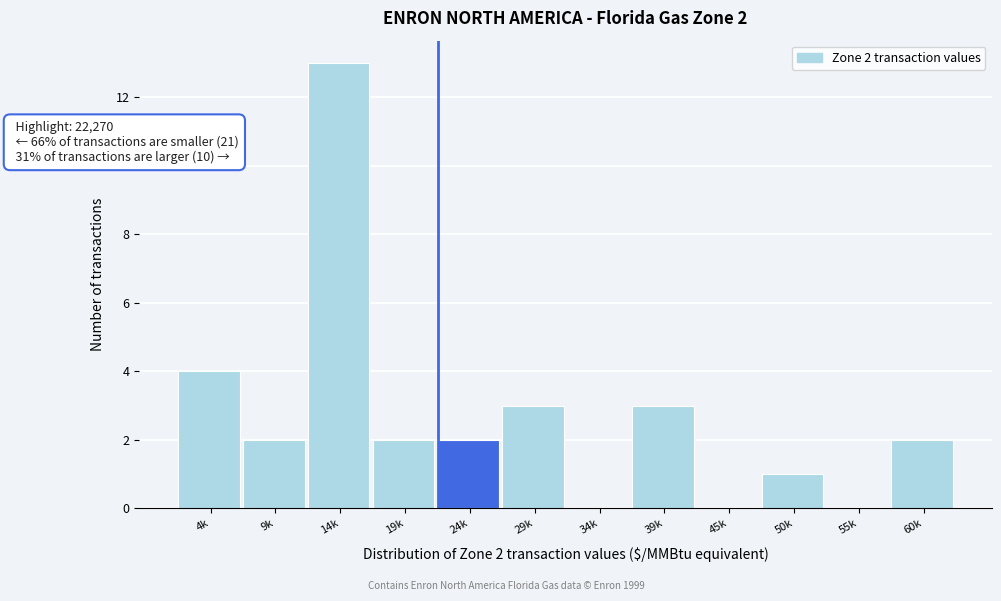

Reading left to right, what are all the values shown in this chart?

4k=4	9k=2	14k=13	19k=2	24k=2	29k=3	34k=0	39k=3	45k=0	50k=1	55k=0	60k=2